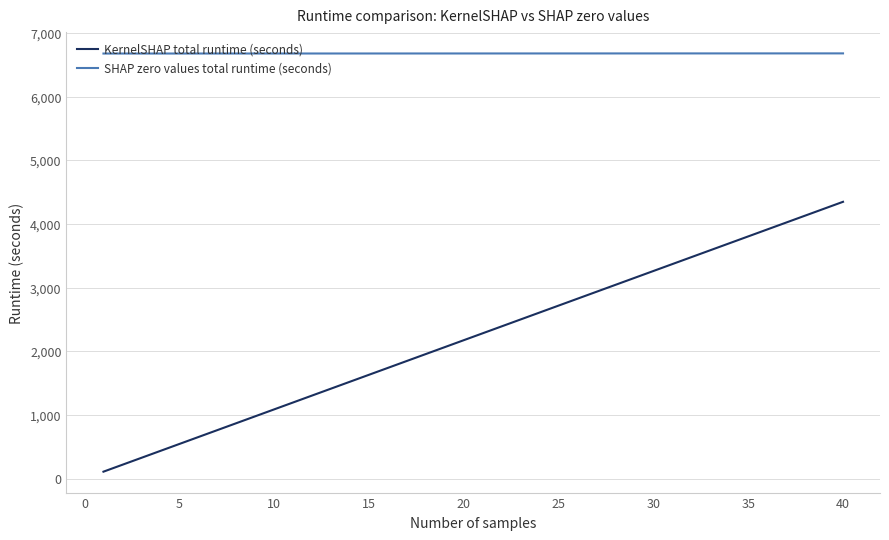

What is the highest value of the KernelSHAP total runtime (seconds) series?

4348.2